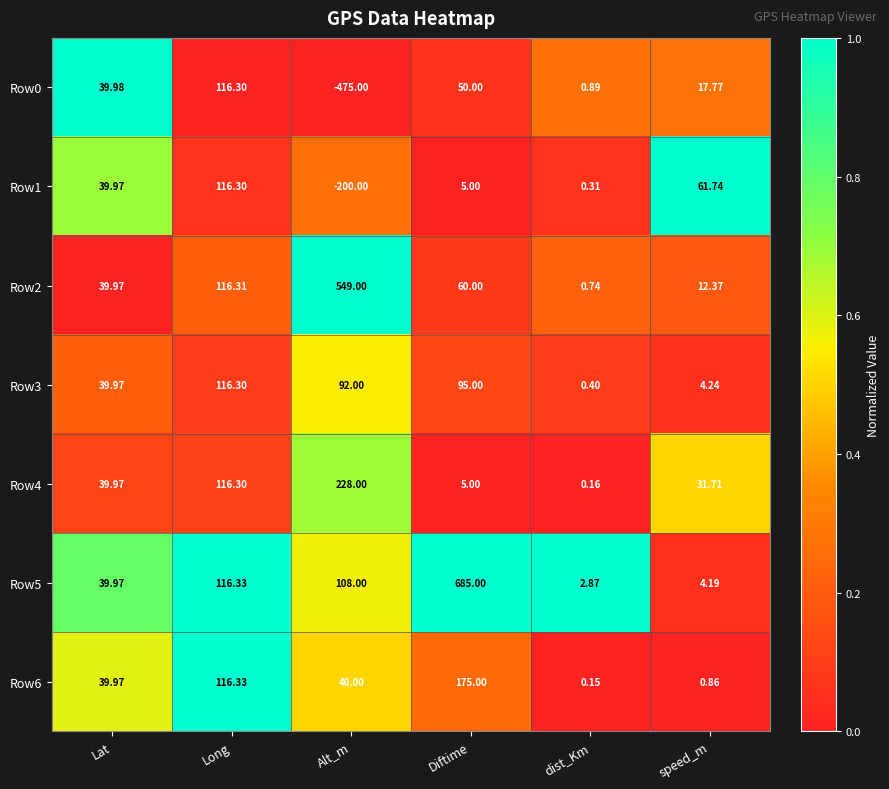

Rank the categories by Row1 value from lowest to highest.

Alt_m, dist_Km, Diftime, Lat, speed_m, Long